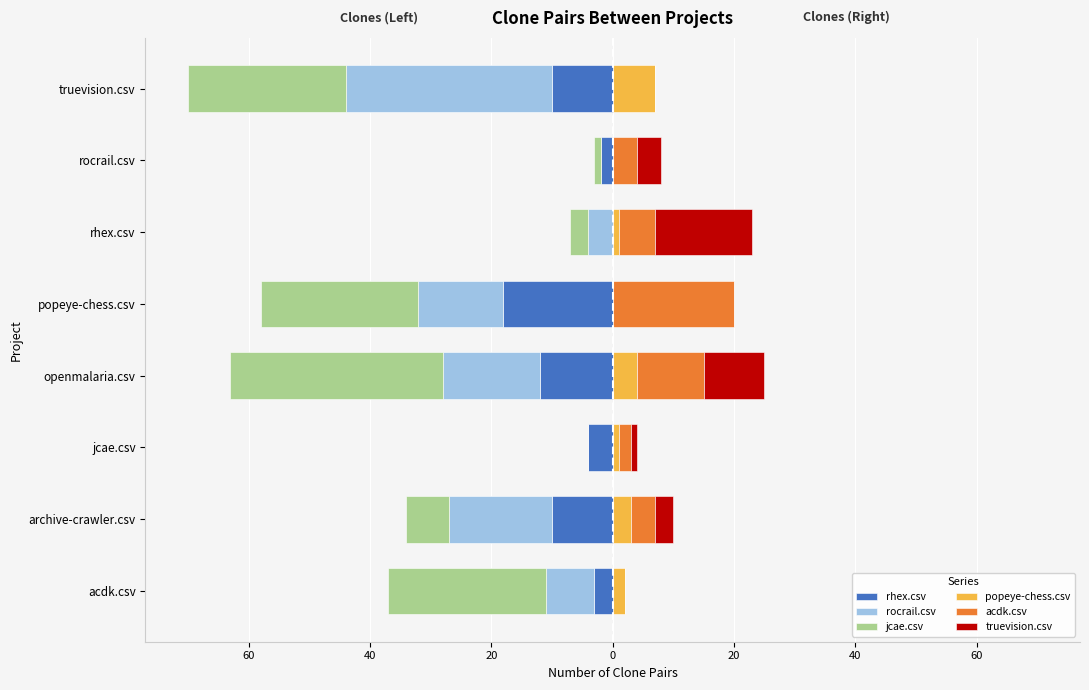

How many data points in jcae.csv are less than -7?

4